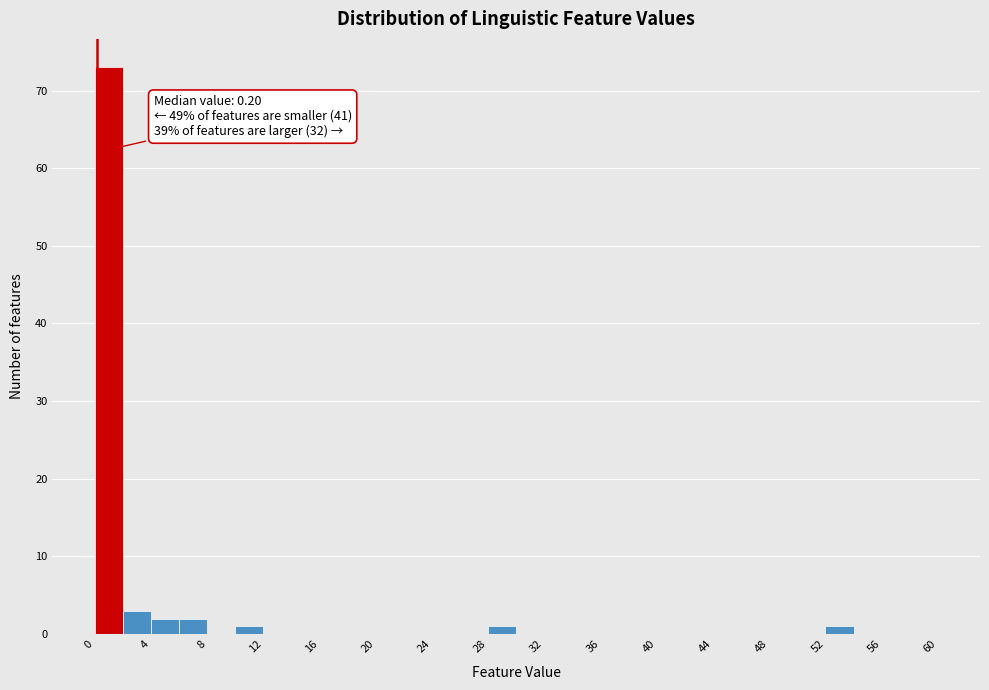

Over which range of the x-axis is the bar tallest?

0 to 2